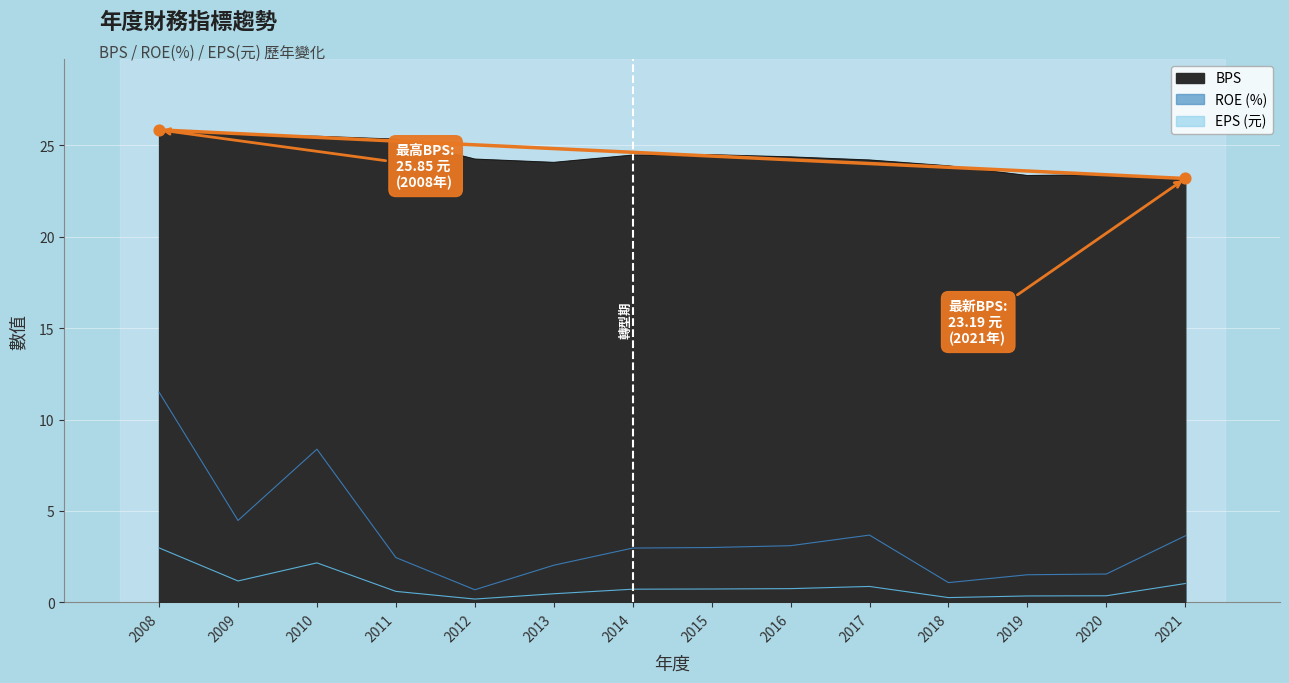

Which series contains the highest Y value?

BPS